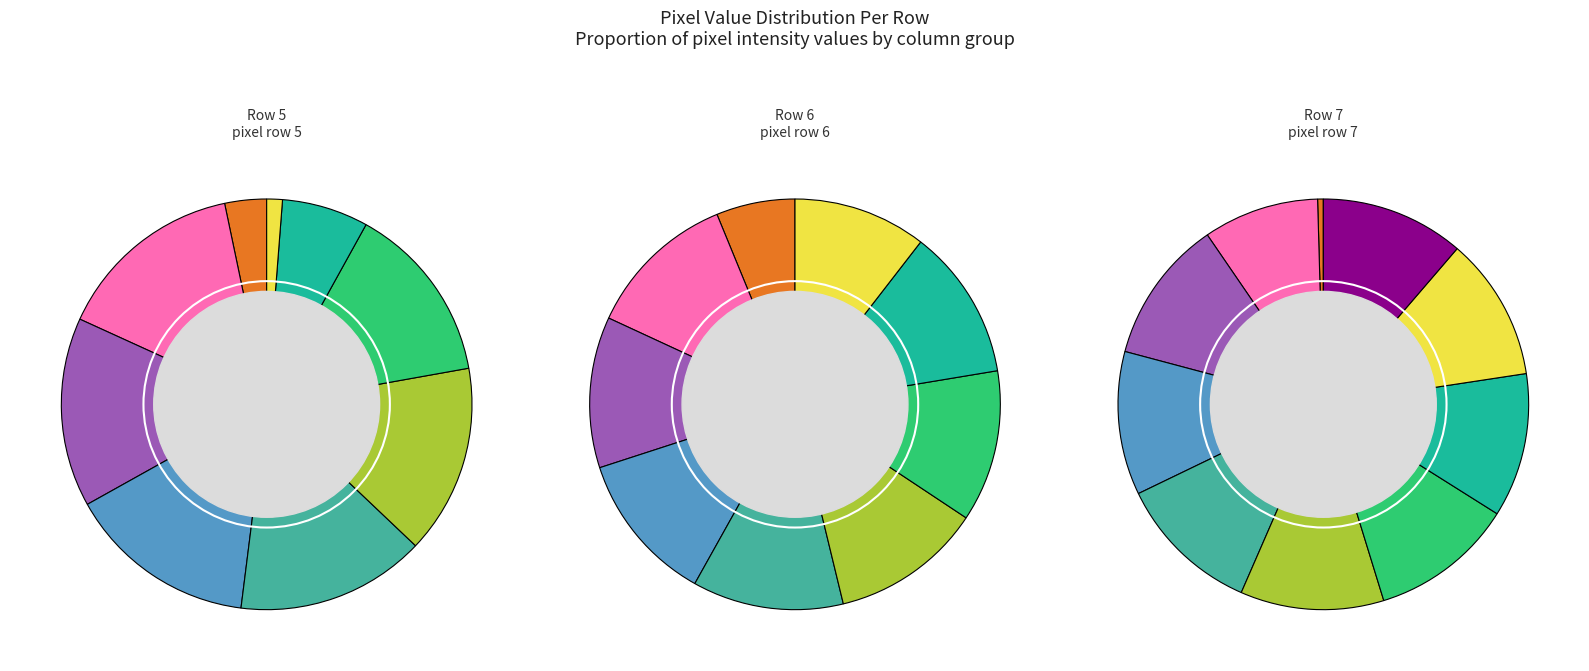

Combined, do col_9 and col_12 account for over 50%?

No